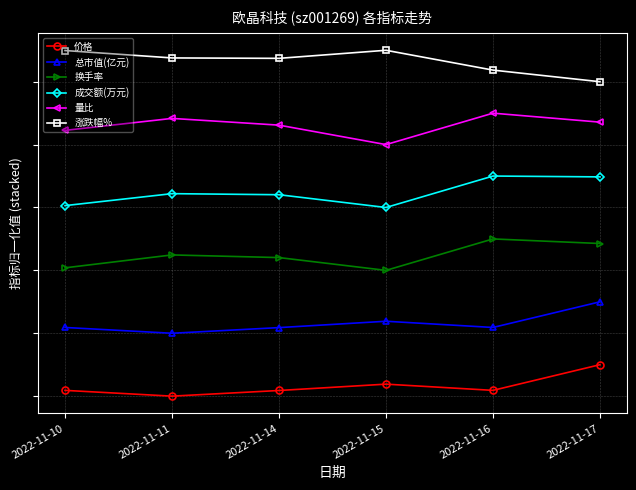

Does the chart have visible grid lines?

Yes